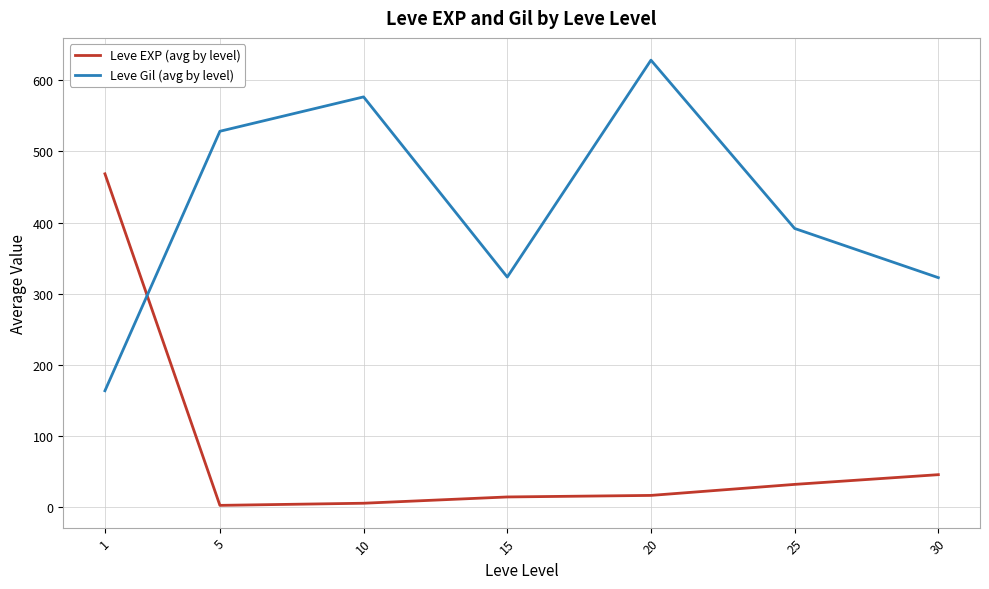

Rank the series by their maximum value, from lowest to highest.

Leve EXP (avg by level), Leve Gil (avg by level)